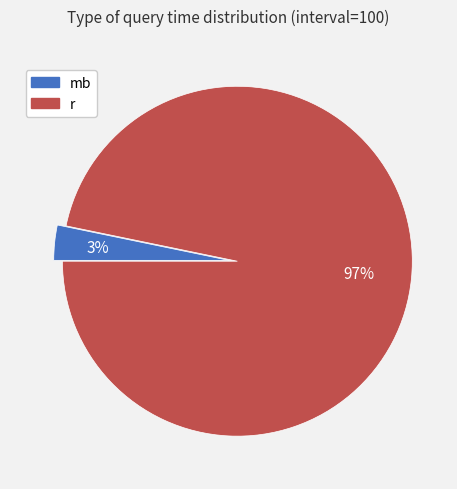

Which category has the smallest portion of the pie?

mb